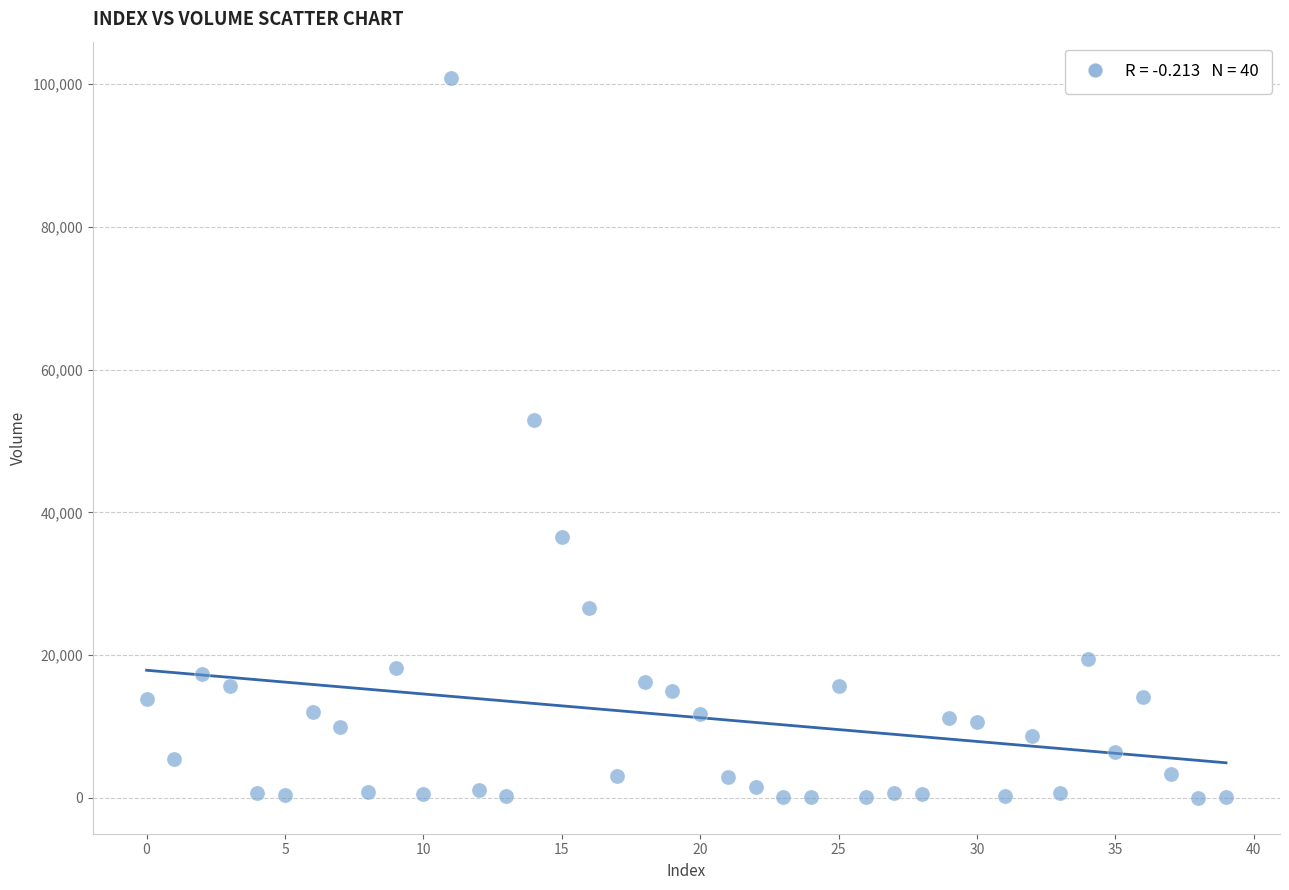

What Y value in the scatter plot is closest to 50467?

52952.9